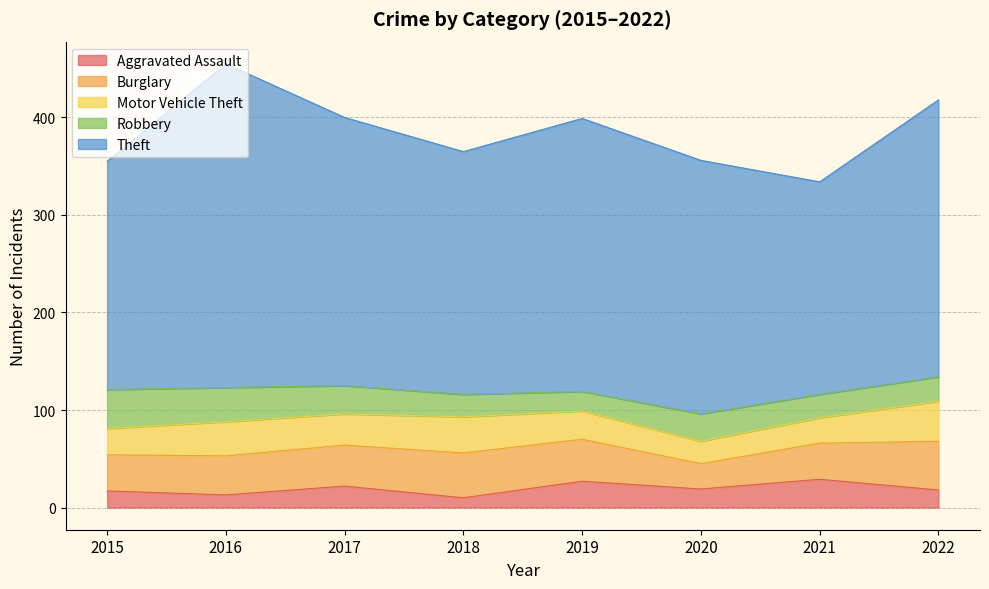

Reading right to left, what are all the values shown in this chart?

Aggravated Assault: 2022=18	2021=29	2020=19	2019=27	2018=10	2017=22	2016=13	2015=17
Burglary: 2022=50	2021=37	2020=26	2019=43	2018=46	2017=42	2016=40	2015=37
Motor Vehicle Theft: 2022=41	2021=26	2020=23	2019=29	2018=37	2017=32	2016=35	2015=27
Robbery: 2022=25	2021=24	2020=28	2019=20	2018=23	2017=29	2016=35	2015=40
Theft: 2022=284	2021=218	2020=260	2019=280	2018=249	2017=275	2016=332	2015=234